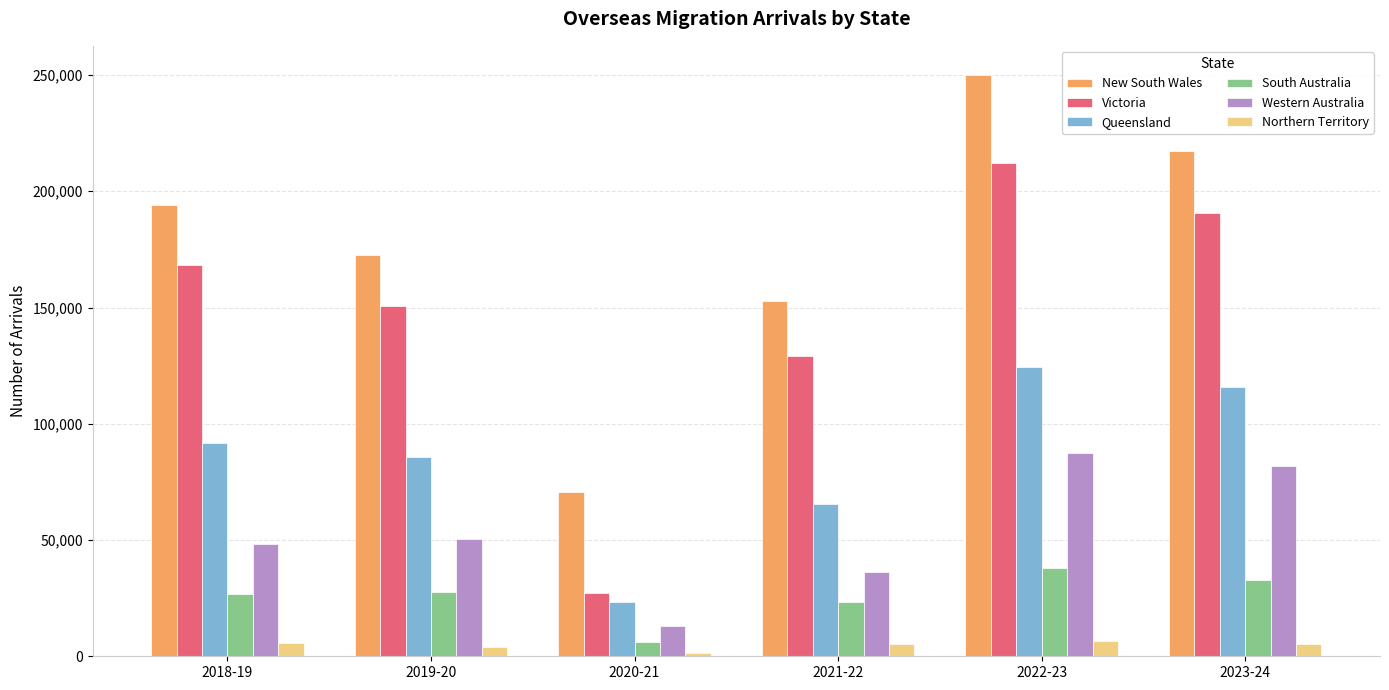

Which series has the widest spread of values?

Victoria